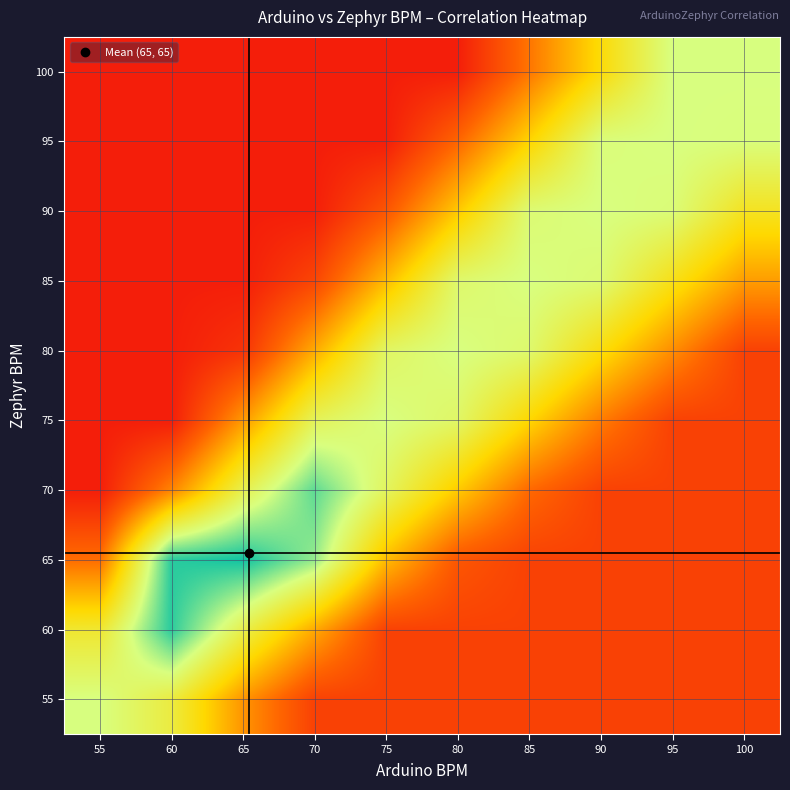

At how many categories does at least one series exceed 0?

10